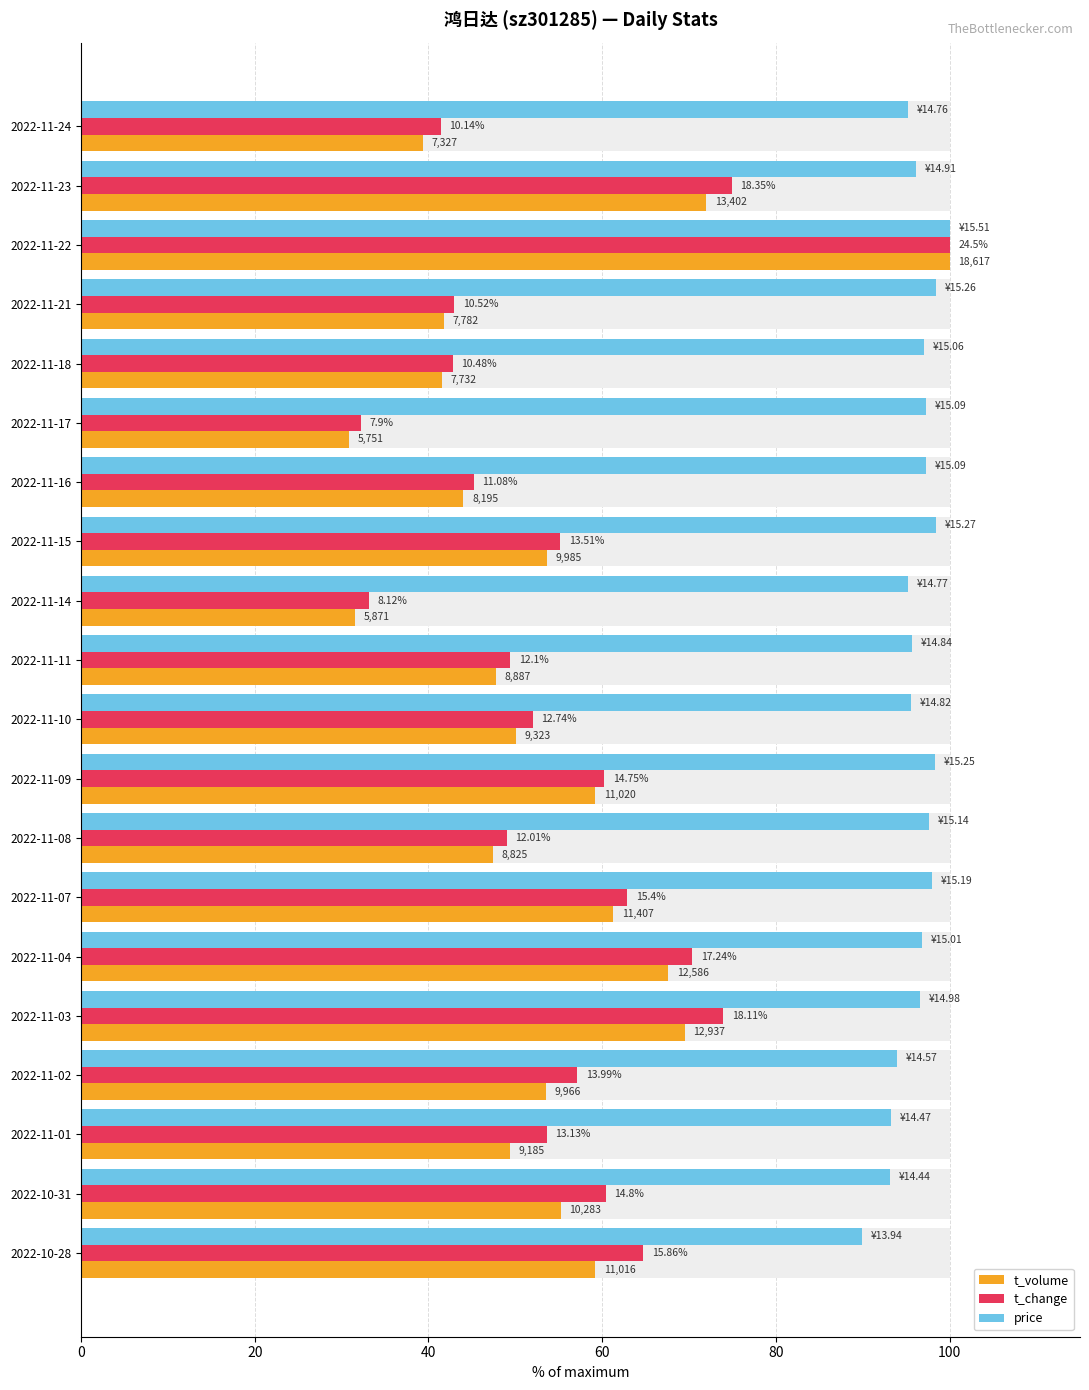

What is the difference between the maximum and minimum values in the t_change series?

67.8